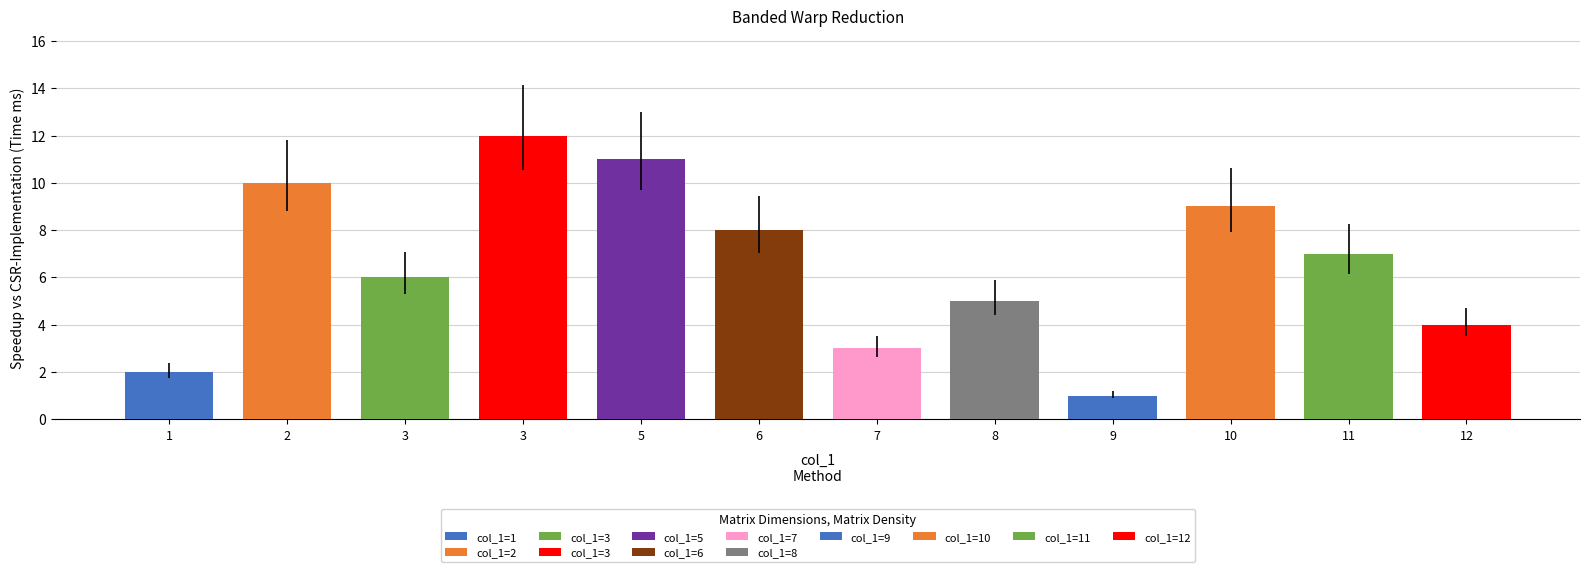

At which category does the chart reach its minimum across all series?

9